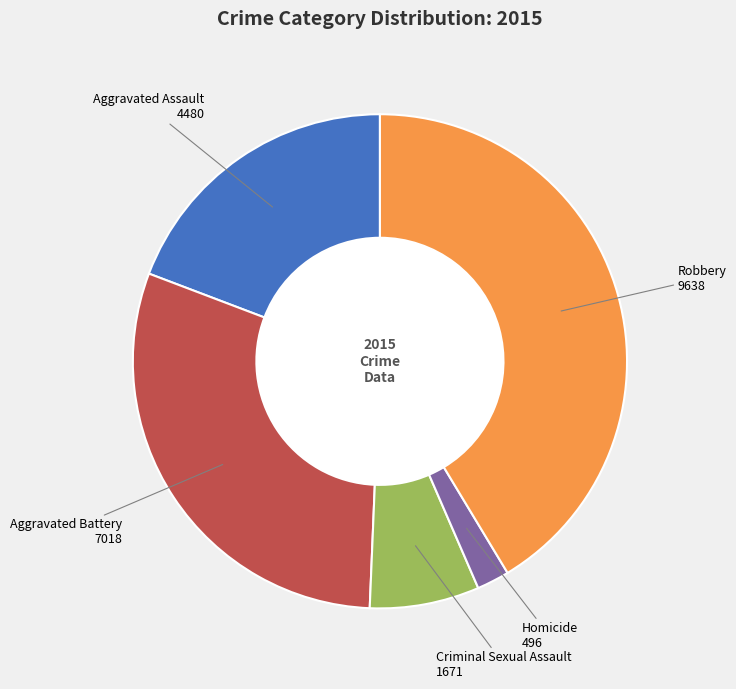

What is the ratio of the value at Homicide to the value at Criminal Sexual Assault?

0.3